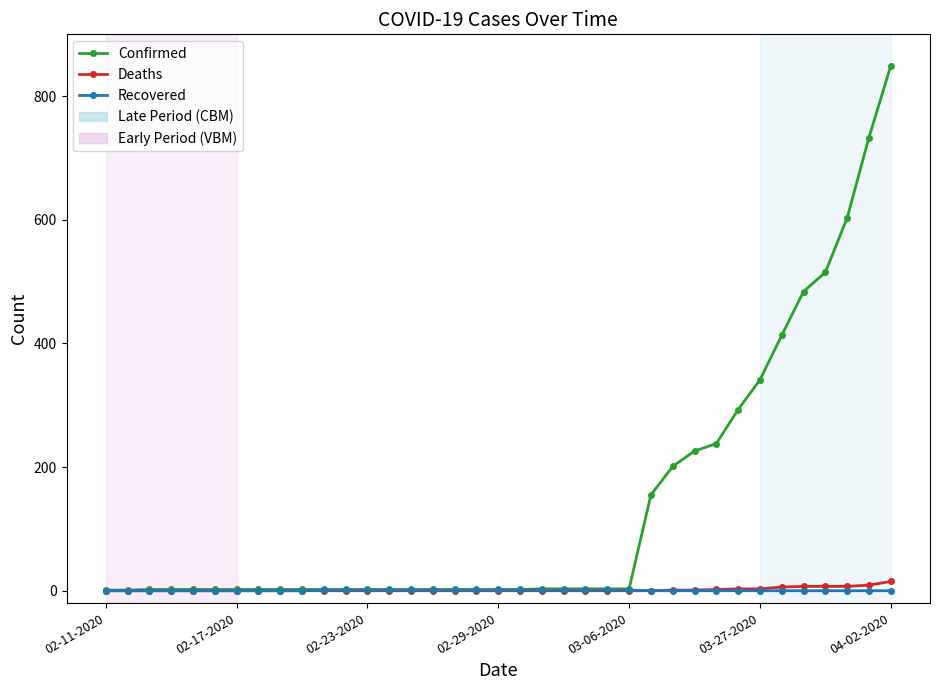

Which series has the largest total across all categories?

Confirmed